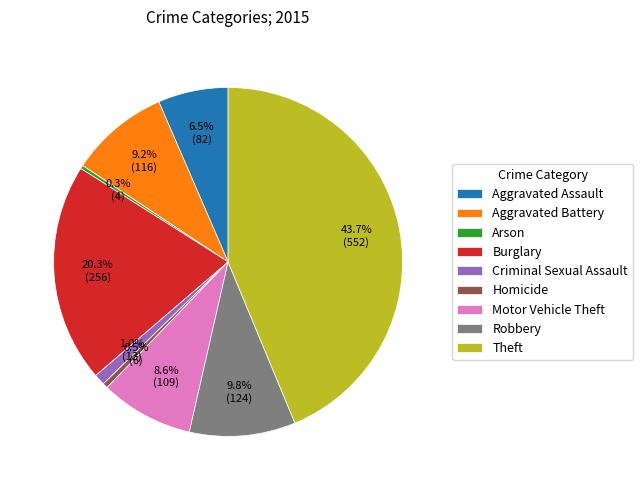

Combined, do Criminal Sexual Assault and Theft account for over 50%?

No